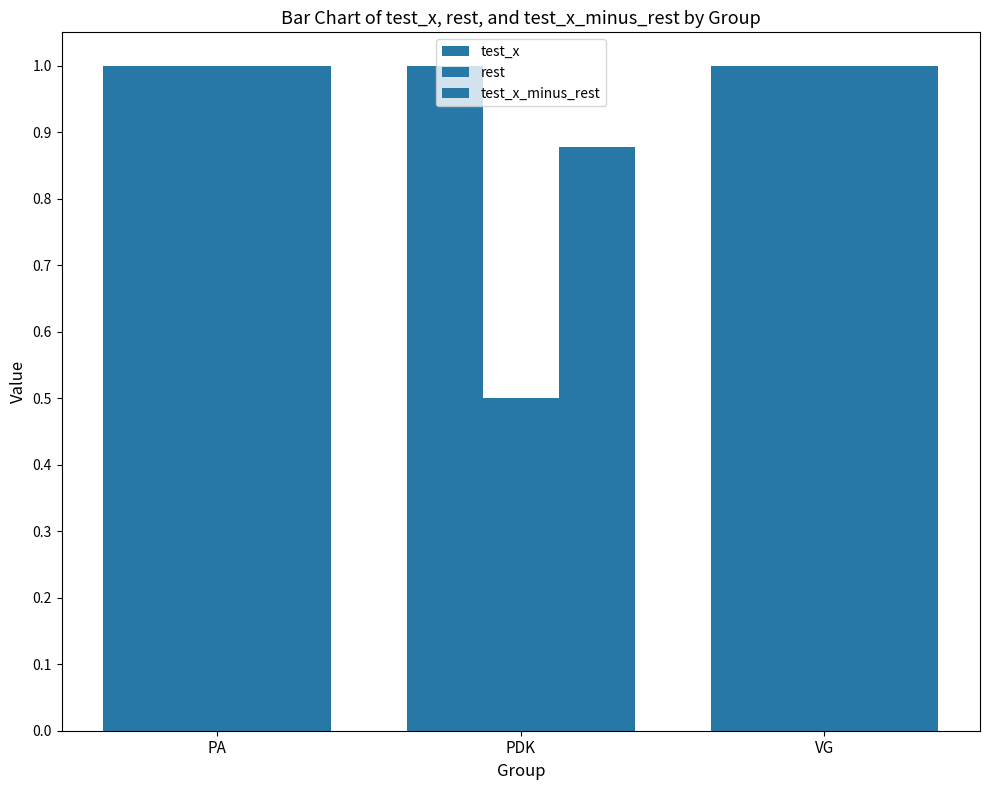

What is the sum of all rest values?

2.5